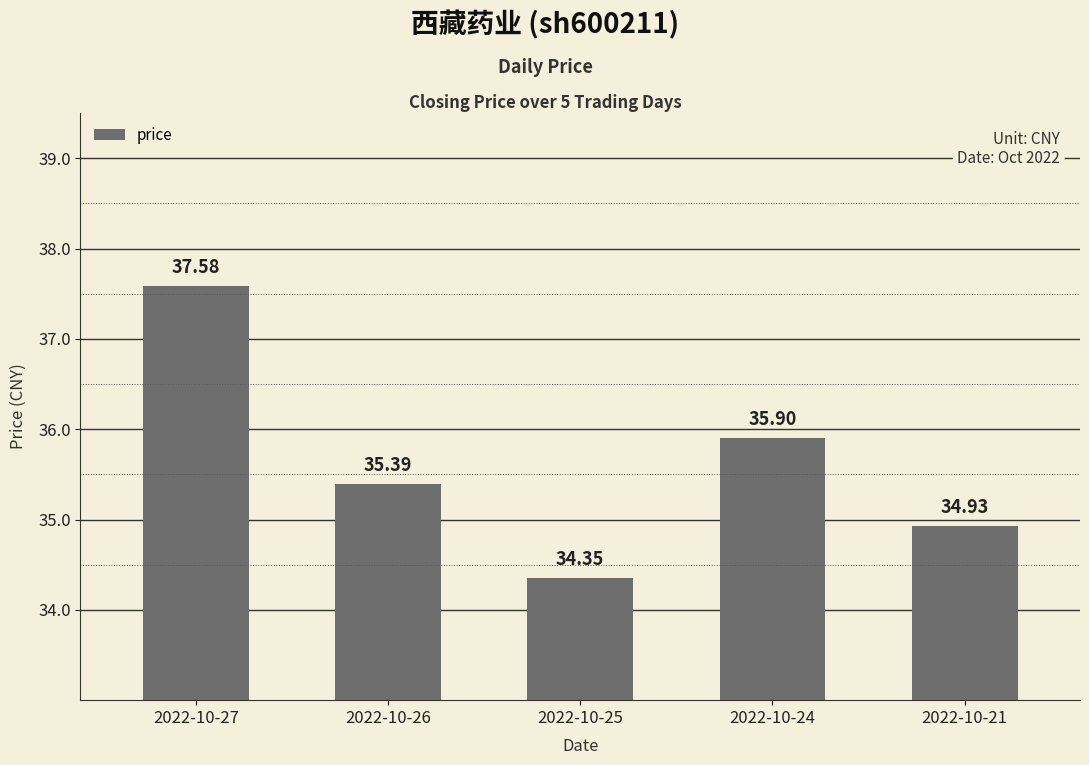

What is the value of the 2nd bar from the left?

35.4